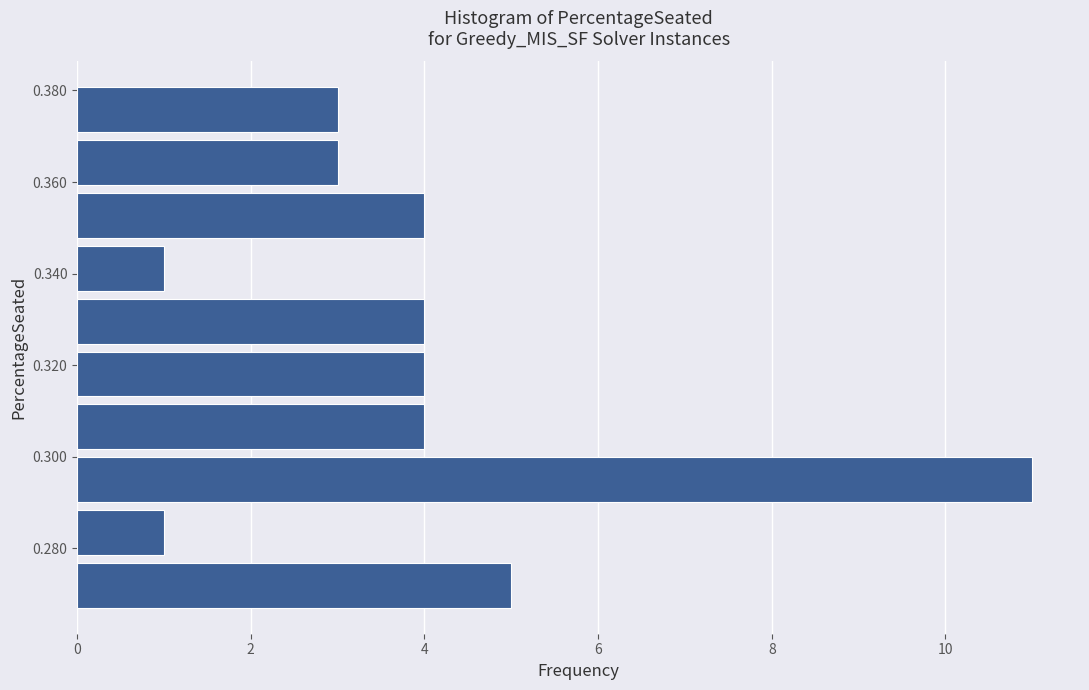

Reading bottom to top, transcribe this chart: for each bar, give the range it covers on the y-axis and its length. Neither the bar edges nor the lengths are printed on the chart, so give them approximately, as read against the axes.

0.266 to 0.278: 5
0.278 to 0.290: 1
0.290 to 0.300: 11
0.300 to 0.312: 4
0.312 to 0.324: 4
0.324 to 0.336: 4
0.336 to 0.346: 1
0.346 to 0.358: 4
0.358 to 0.370: 3
0.370 to 0.382: 3